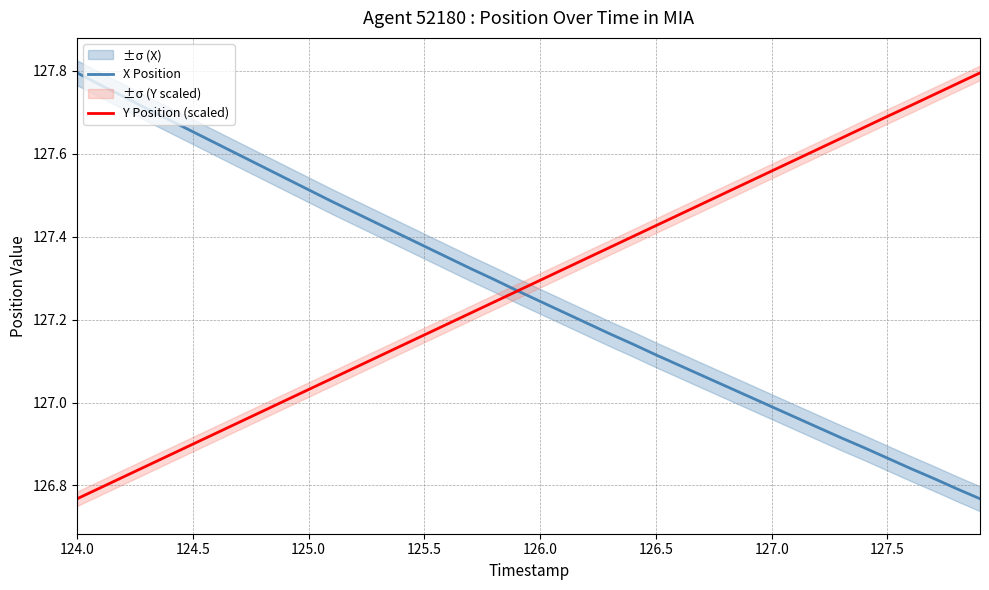

Is it true that X Position equals 55.7 at 127.0?

False